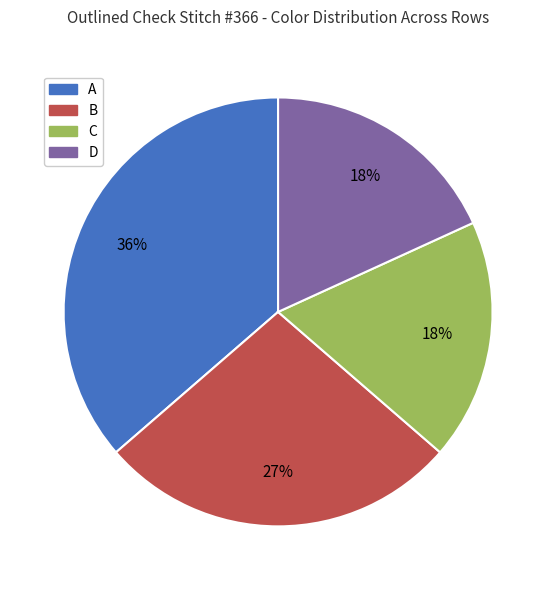

To the nearest percent, what is the average slice percentage?

25%